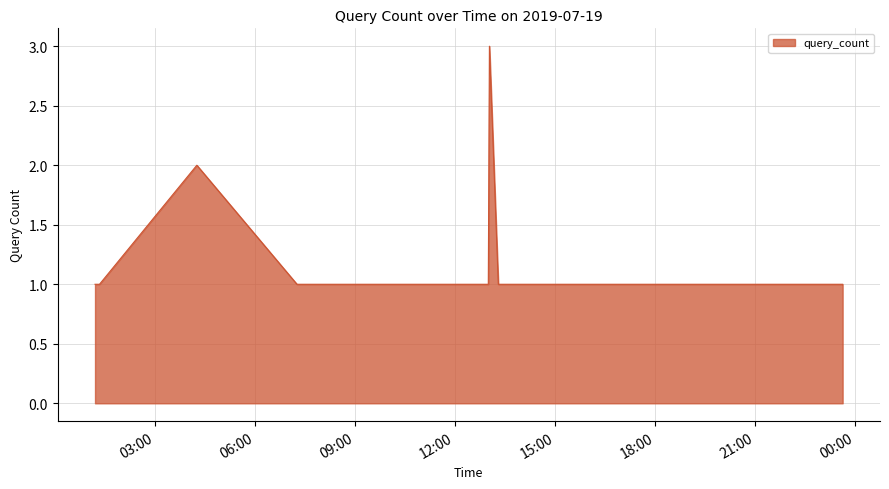

Reading left to right, transcribe all the data shown in this chart.

1	1	2	1	1	1	3	1	1	1	1	1	1	1	1	1